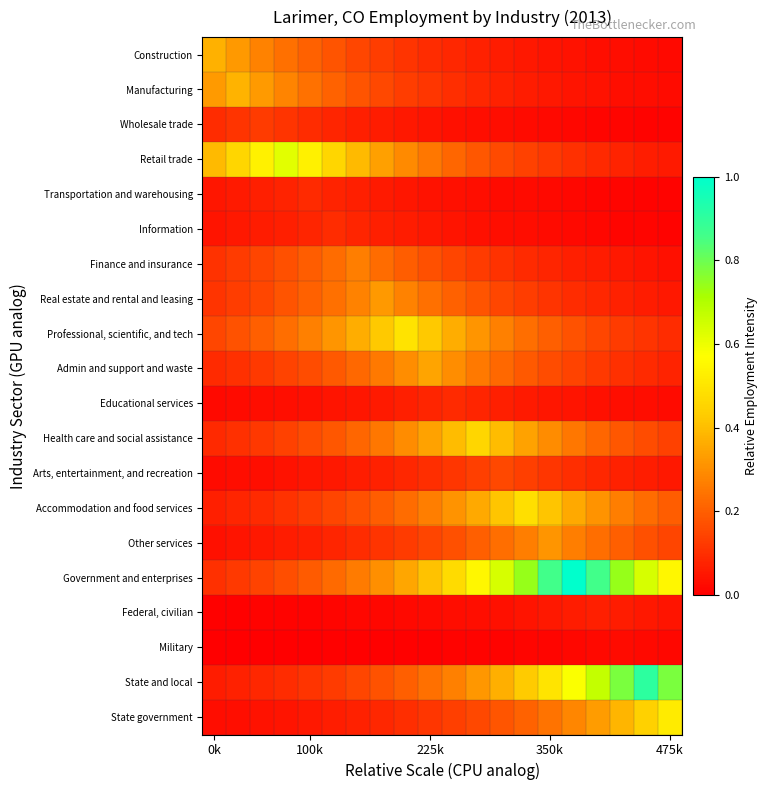

At how many categories does at least one series exceed 0?

20